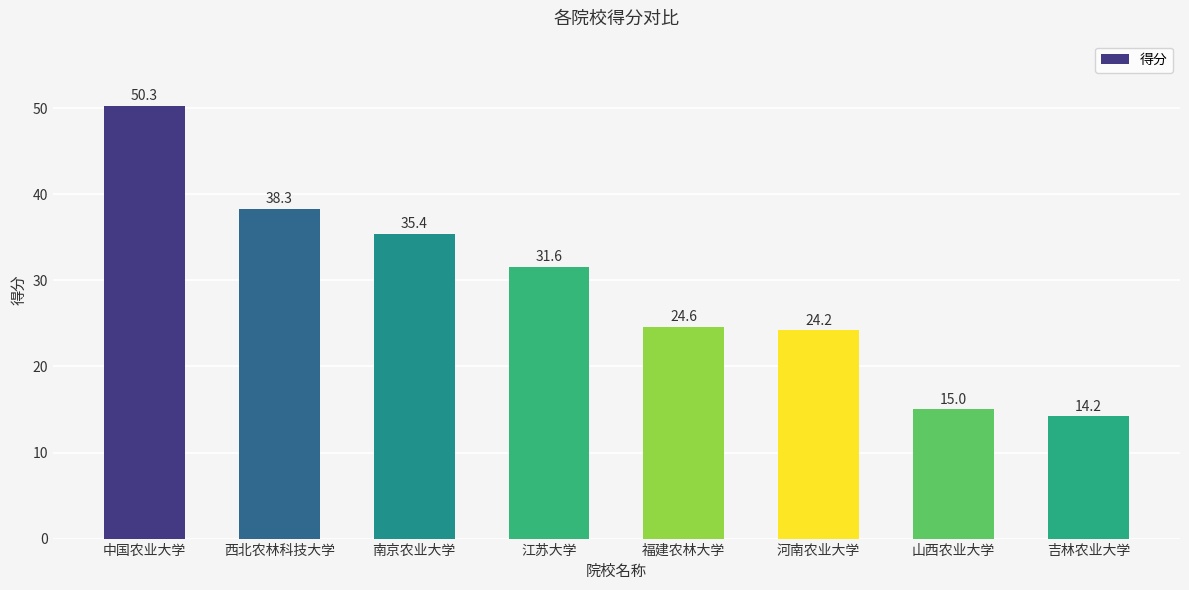

What position from the right is 中国农业大学?

8